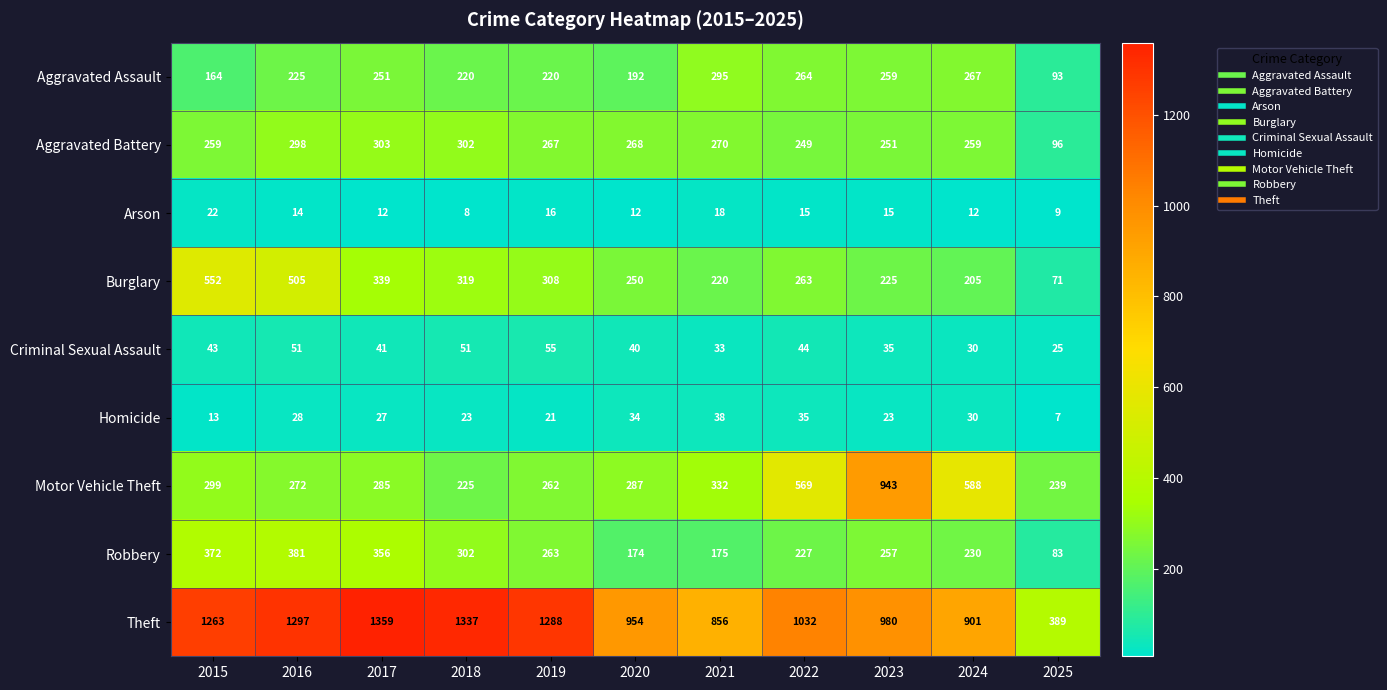

At which category is the sum across all series the highest?

2016